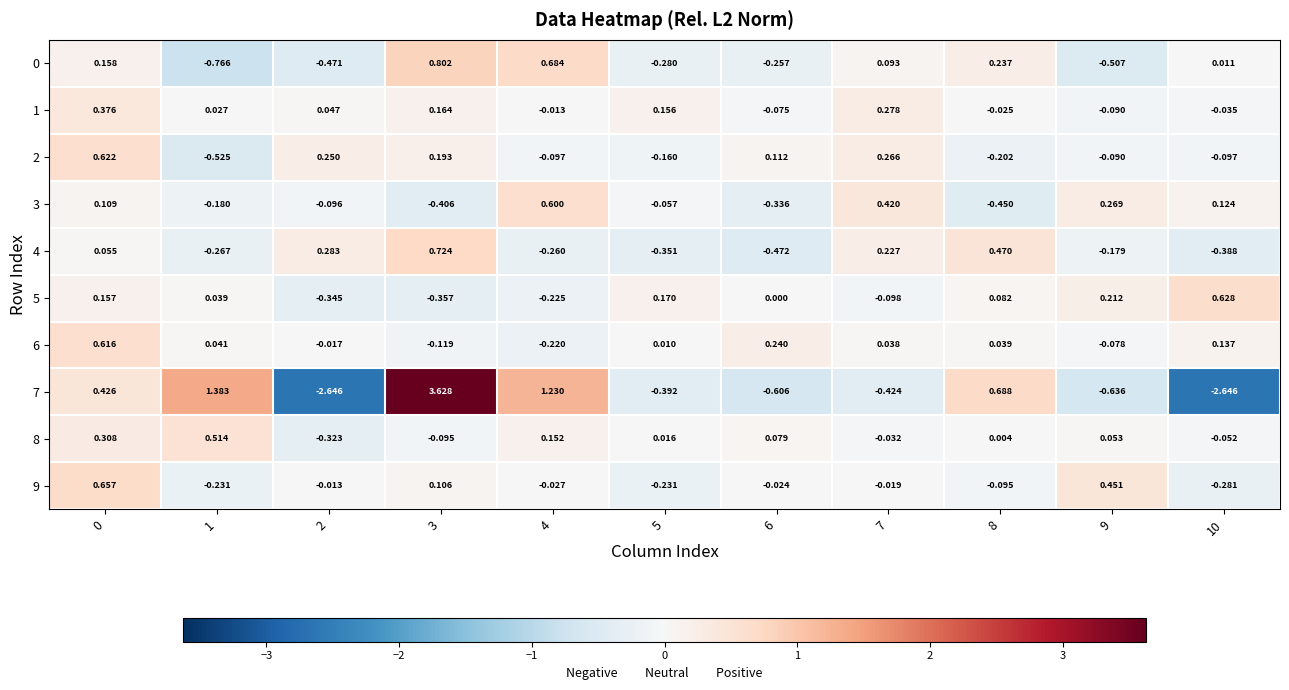

How many positive values does the 3 series have?

5